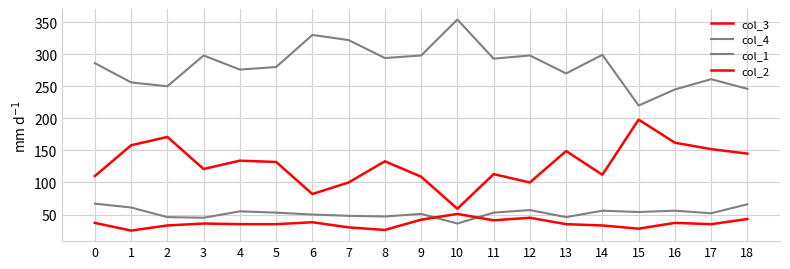

Is this an area chart (filled region under the line)?

No